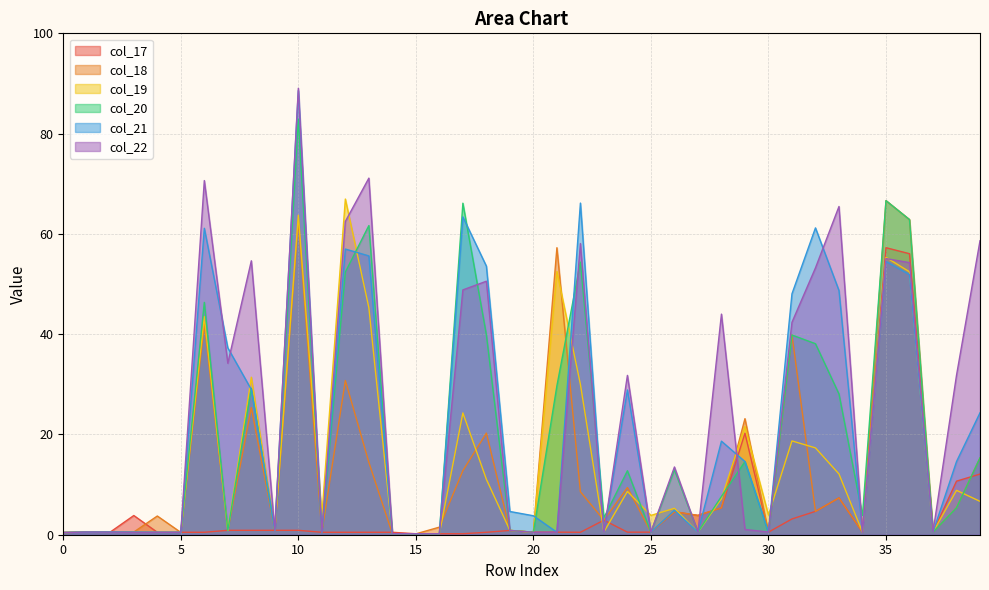

Is the value of col_20 at 6 greater than the value of col_22 at 7?

Yes